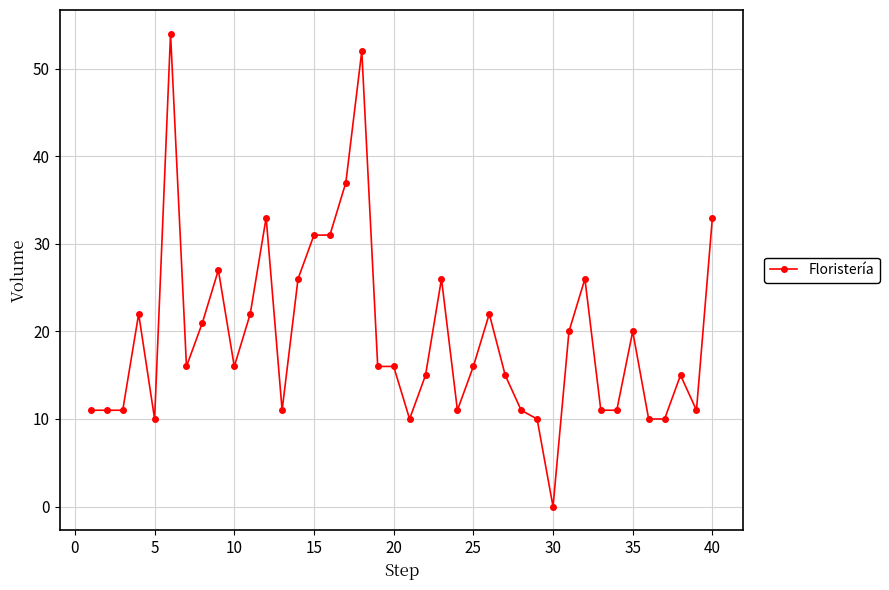

Reading right to left, what are all the values shown in this chart?

33	11	15	10	10	20	11	11	26	20	0	10	11	15	22	16	11	26	15	10	16	16	52	37	31	31	26	11	33	22	16	27	21	16	54	10	22	11	11	11